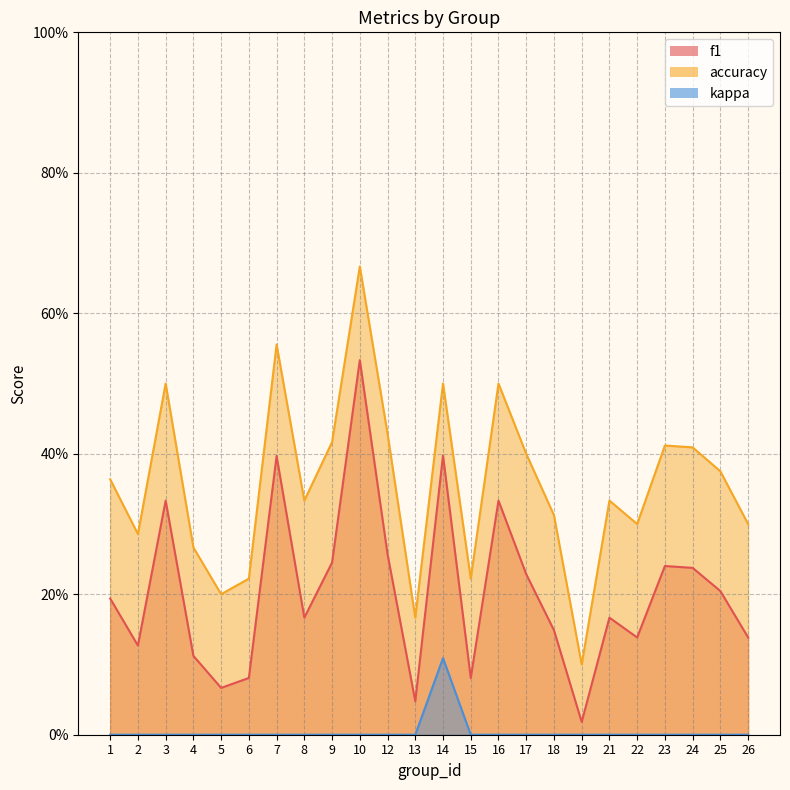

True or false: kappa has more than 1 interior local peaks.

False